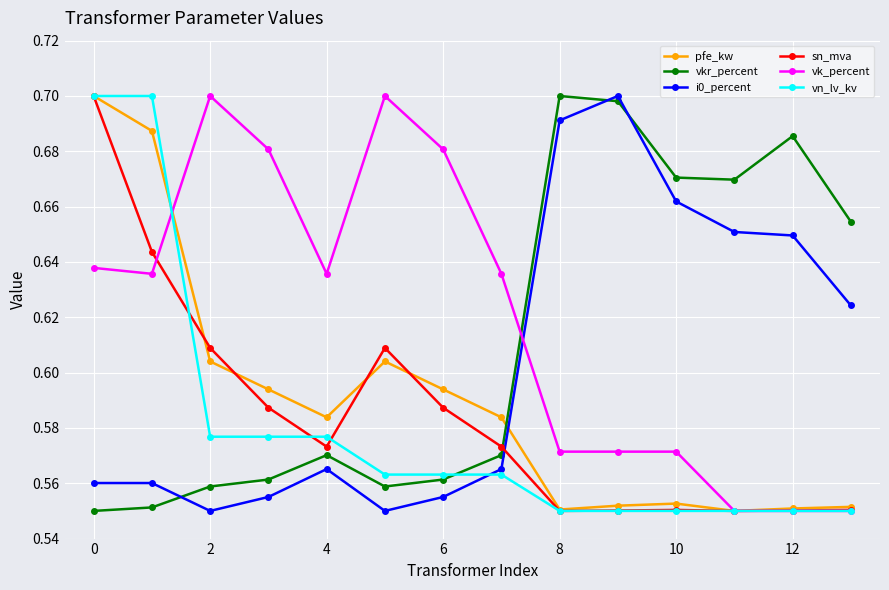

What is the difference between the second highest and minimum values in the sn_mva series?

0.1